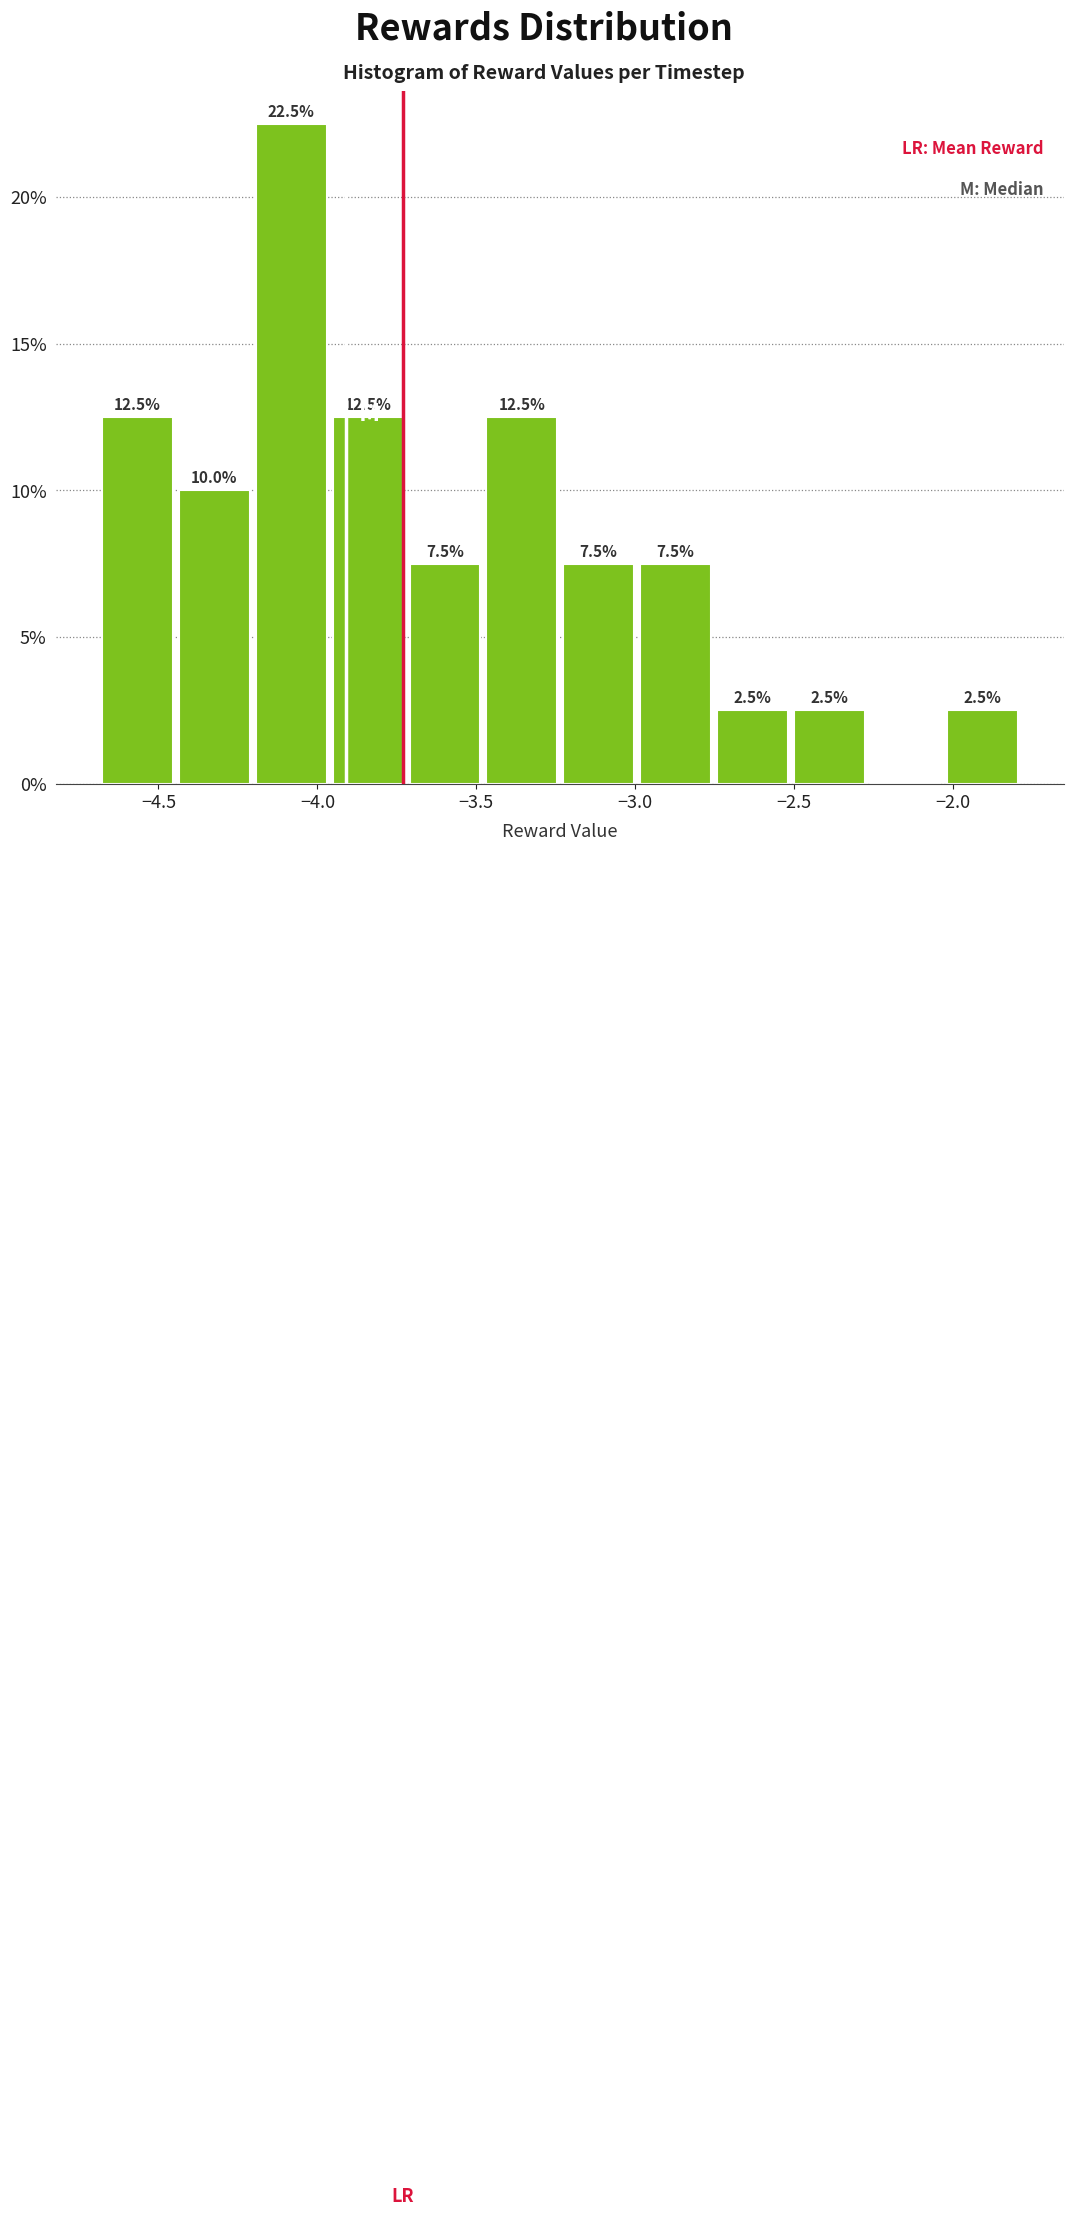

Over which range of the x-axis is the bar tallest?

-4.20 to -3.95